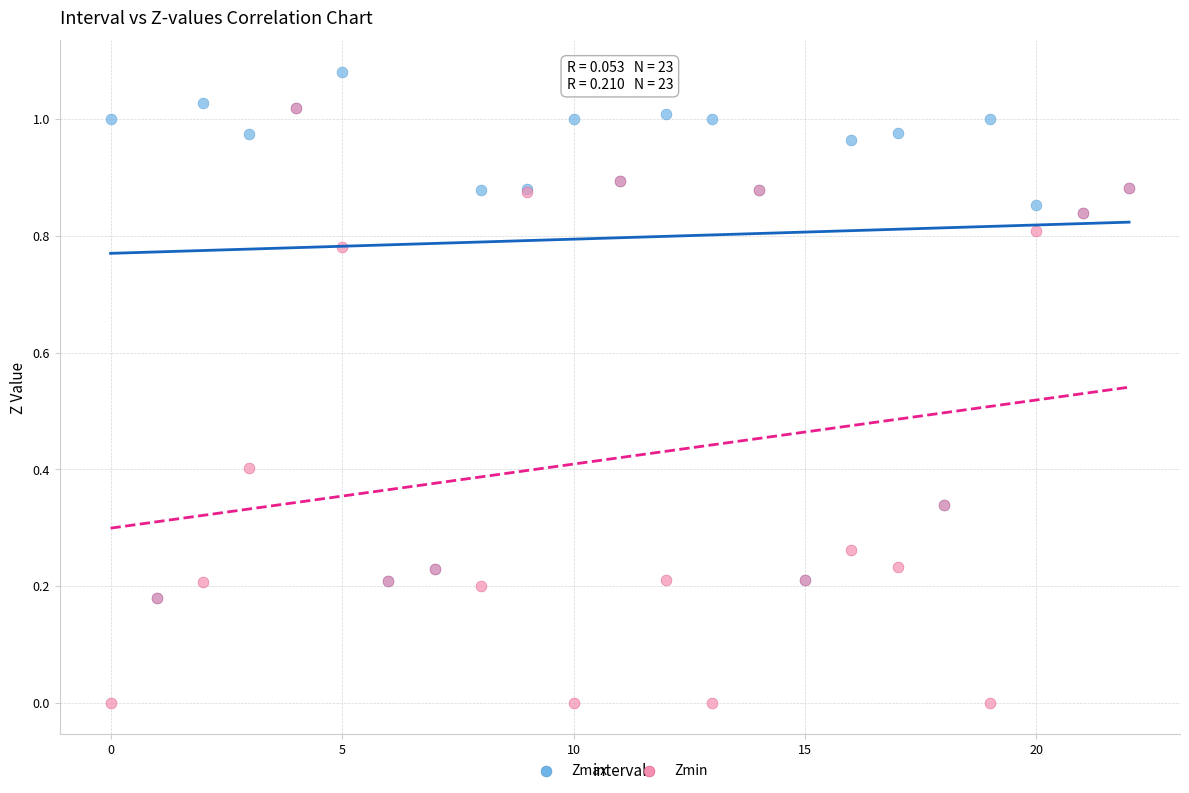

Which series reaches the maximum Y coordinate?

Zmax